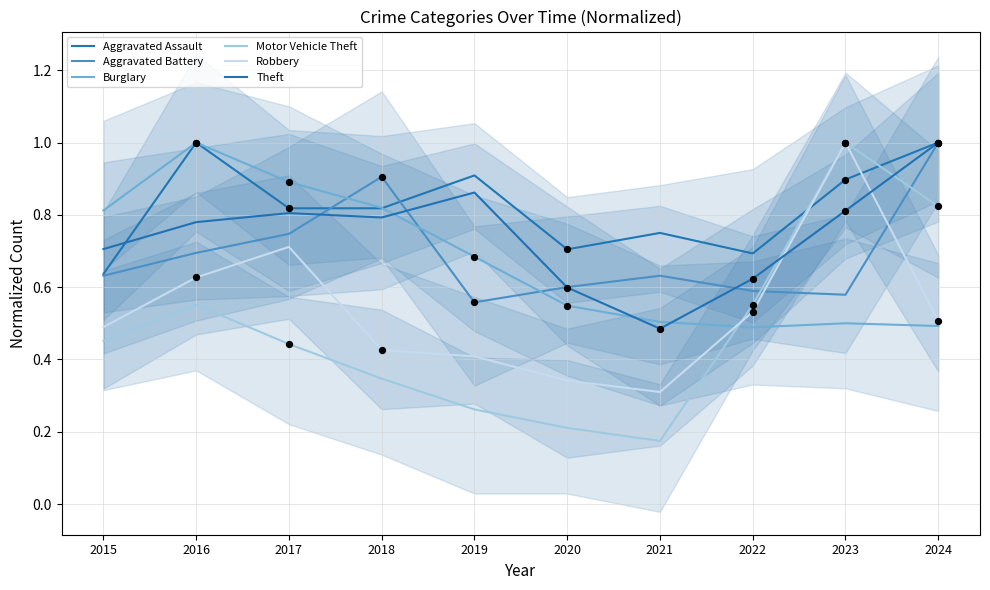

Which series has the largest total across all categories?

Aggravated Assault